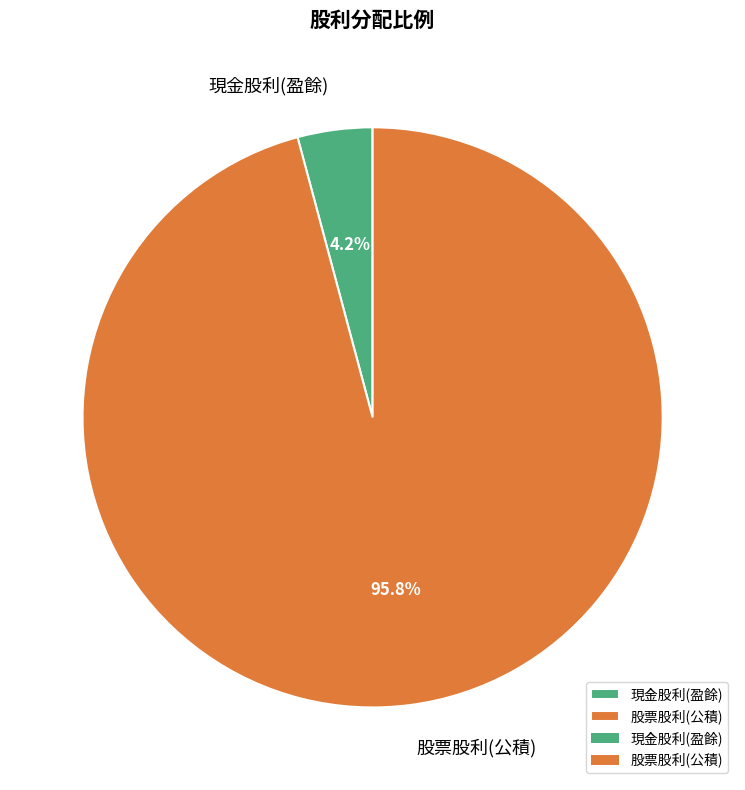

Does 現金股利(盈餘) represent more than half of the total?

No